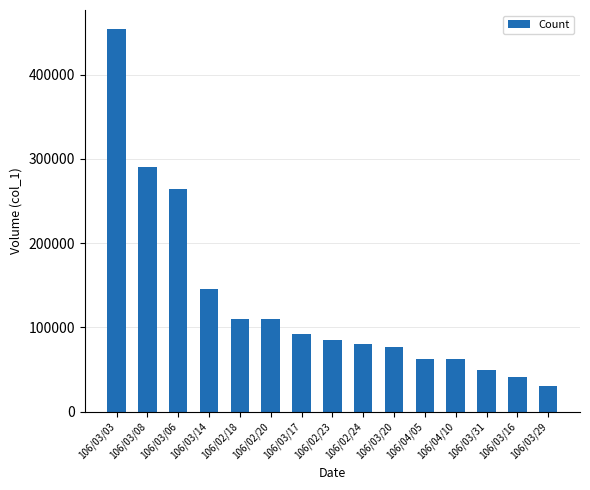

Which has a higher value, 106/03/16 or 106/03/08?

106/03/08